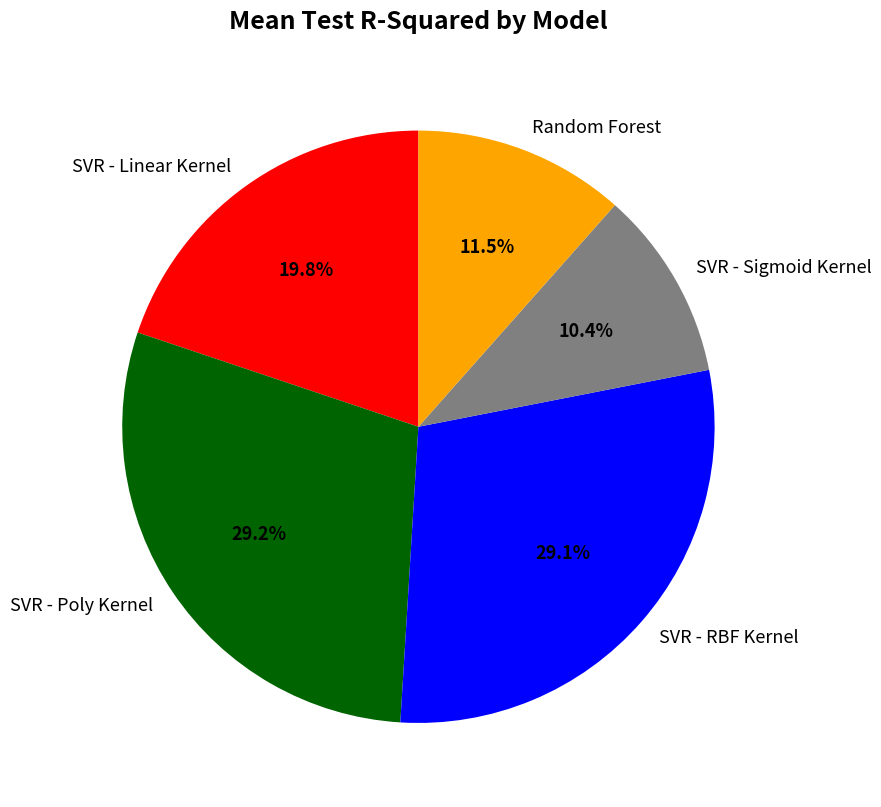

To the nearest percent, what portion does SVR - Sigmoid Kernel represent?

10%